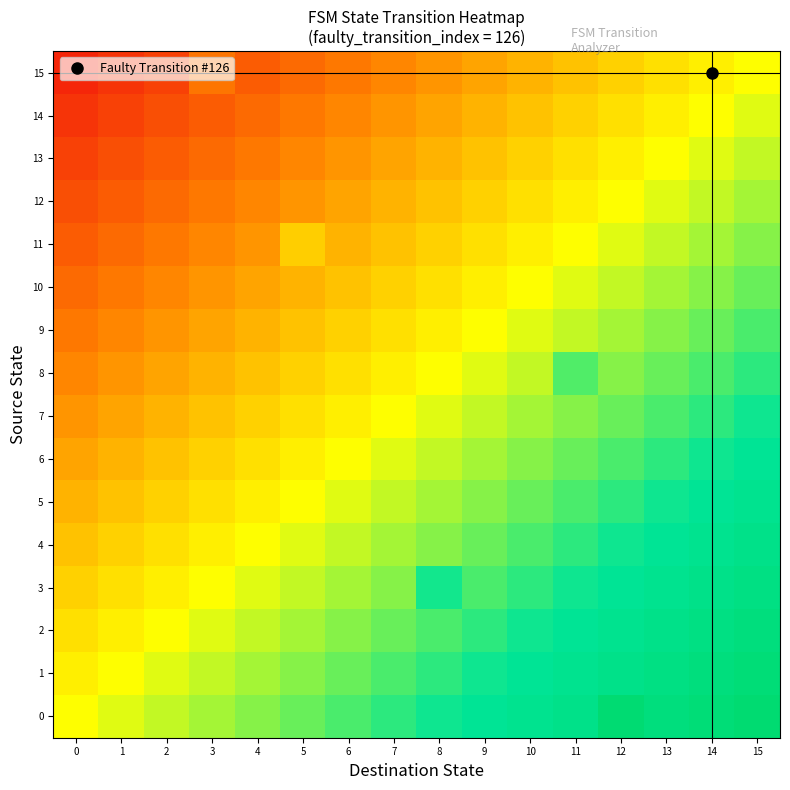

Which has a higher value, 10 or 14?

14